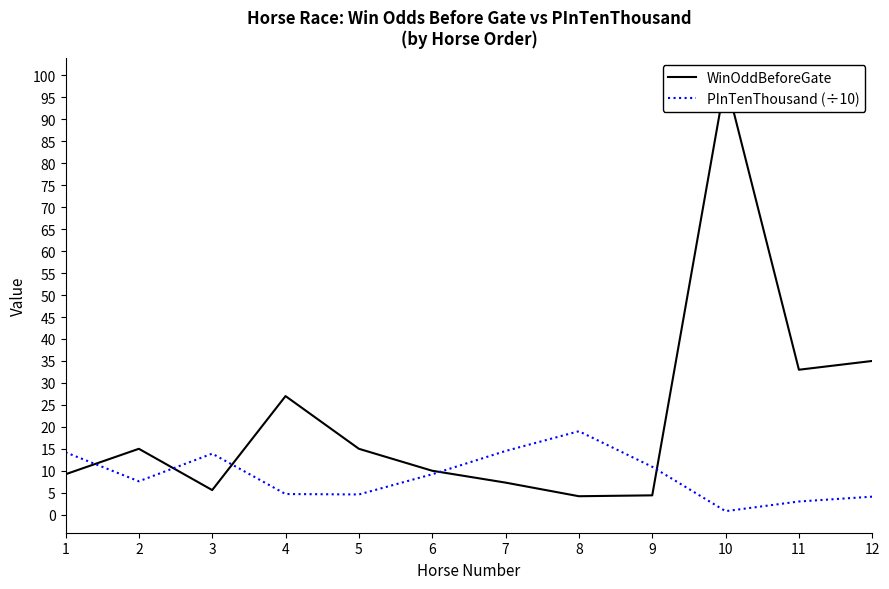

The value of PInTenThousand (÷10) at 2 is 2.5. True or false?

False